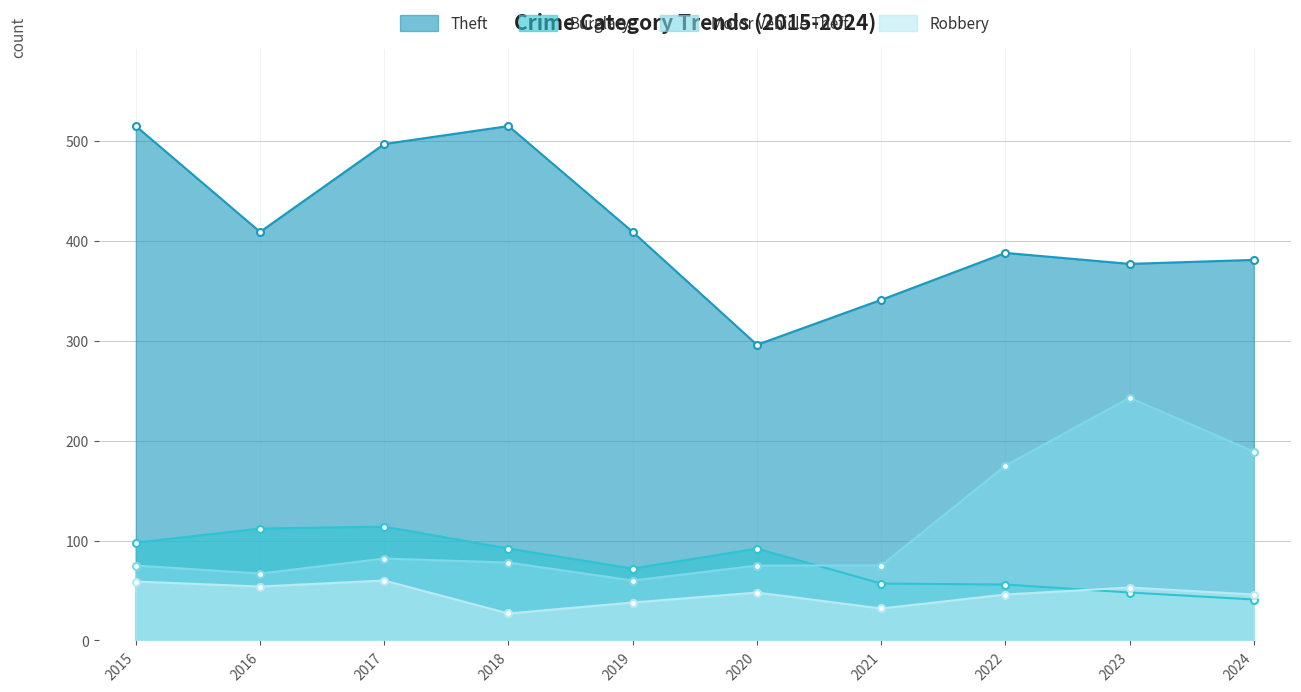

Which label corresponds to the smallest value in the chart?

2018